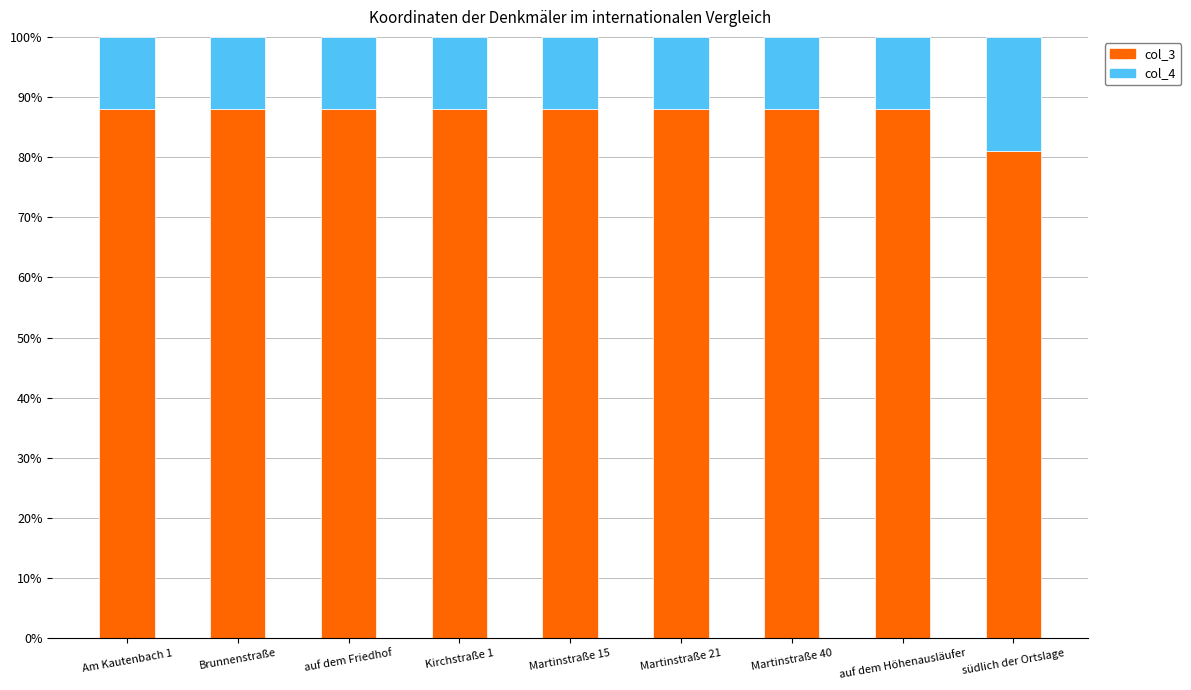

What is the total value across all series at Am Kautenbach 1?

100.0